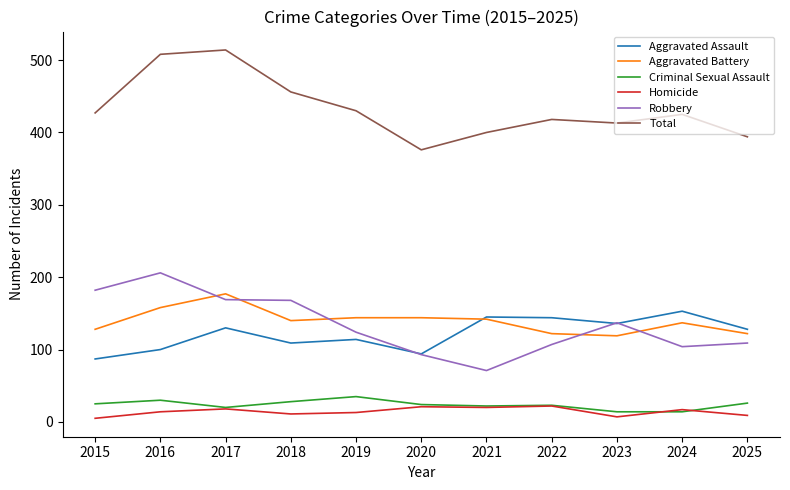

Count the number of categories in the chart.

11